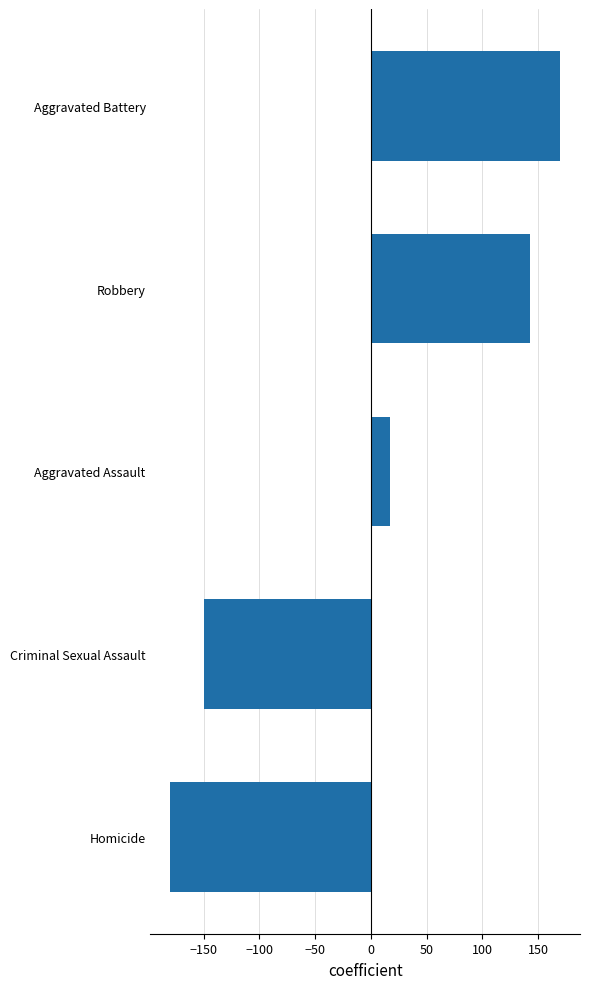

What is the change in value from Aggravated Assault to Robbery?

+126.0